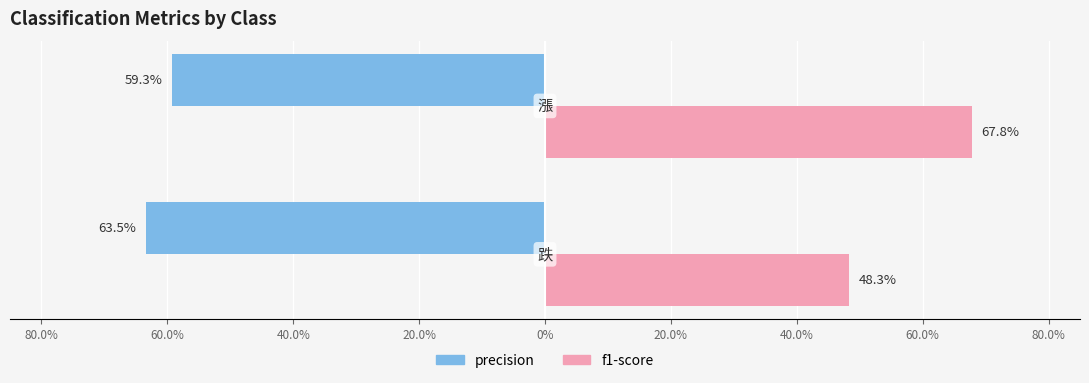

Reading left to right, what are all the values shown in this chart?

precision: -0.6	-0.6
f1-score: 0.5	0.7